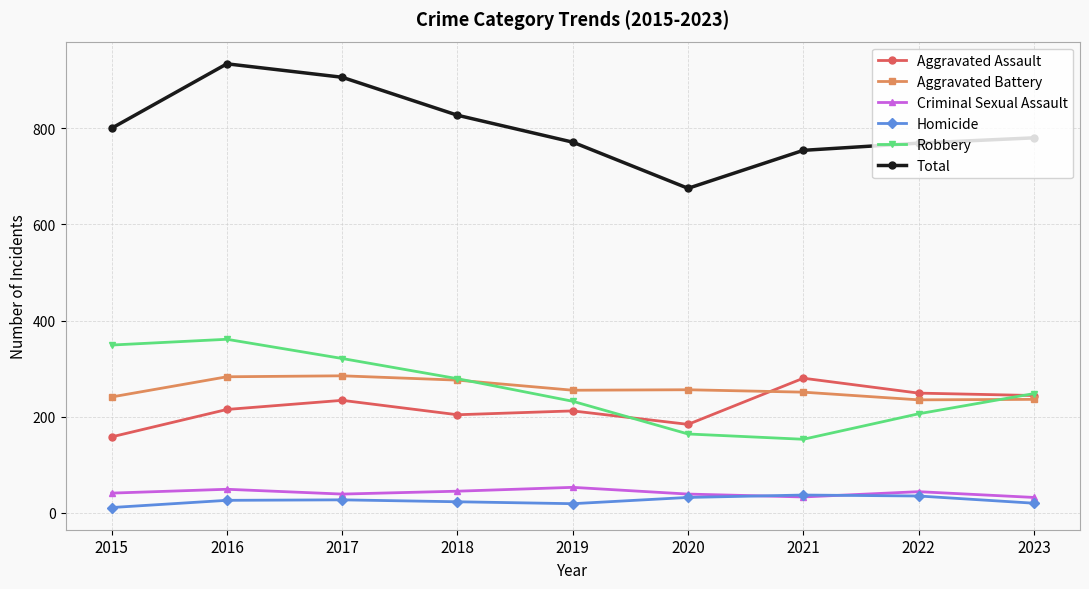

What is the total value across all series at 2018?

1654